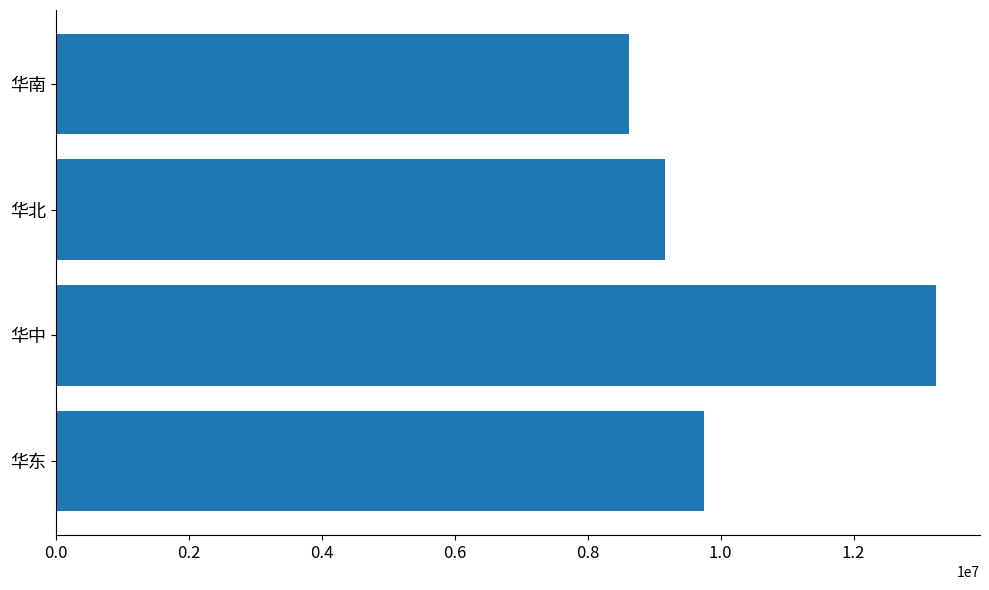

What is the average value?

10195500